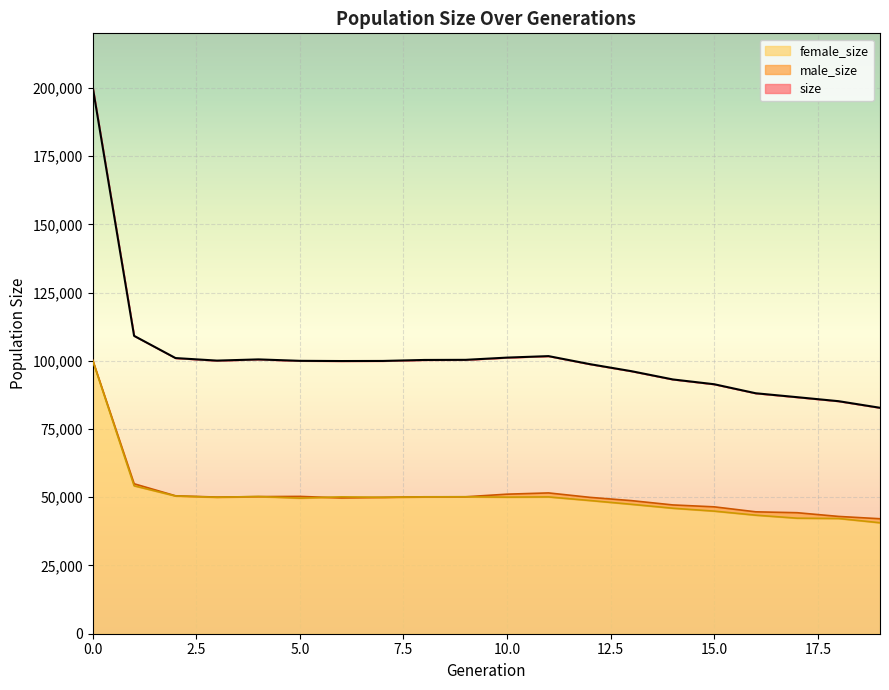

In male_size, how many points are lower than both neighbors (excluding endpoints)?

2